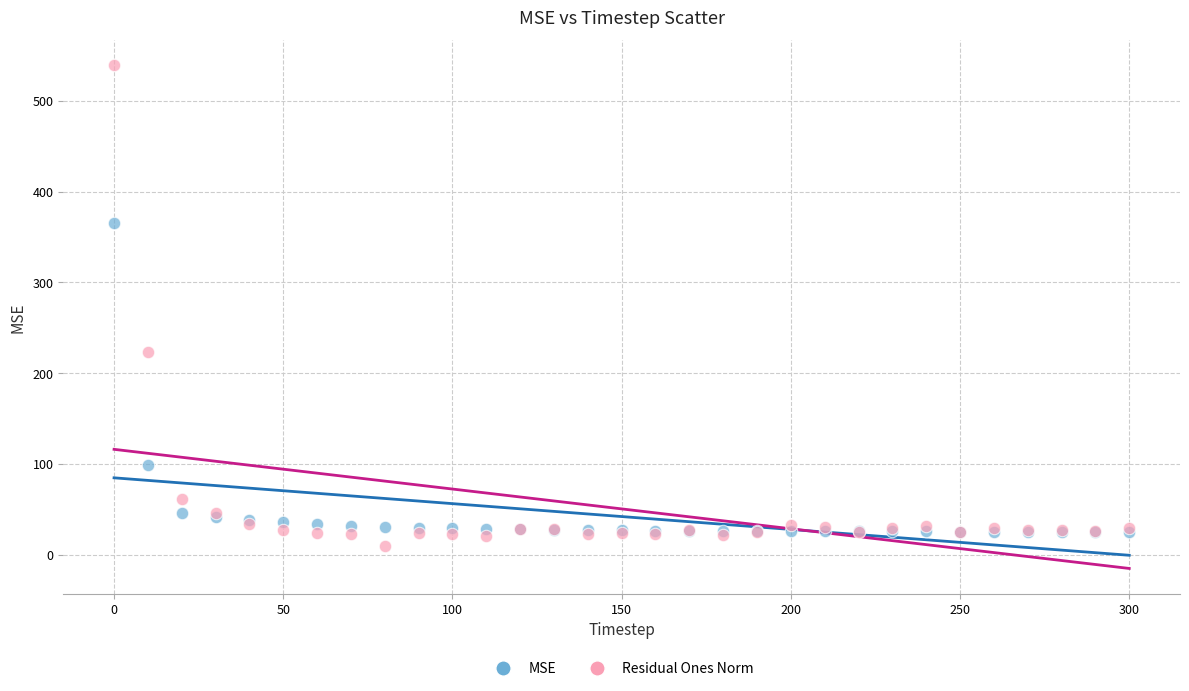

In the Residual Ones Norm series, what Y value is closest to 274?

223.2